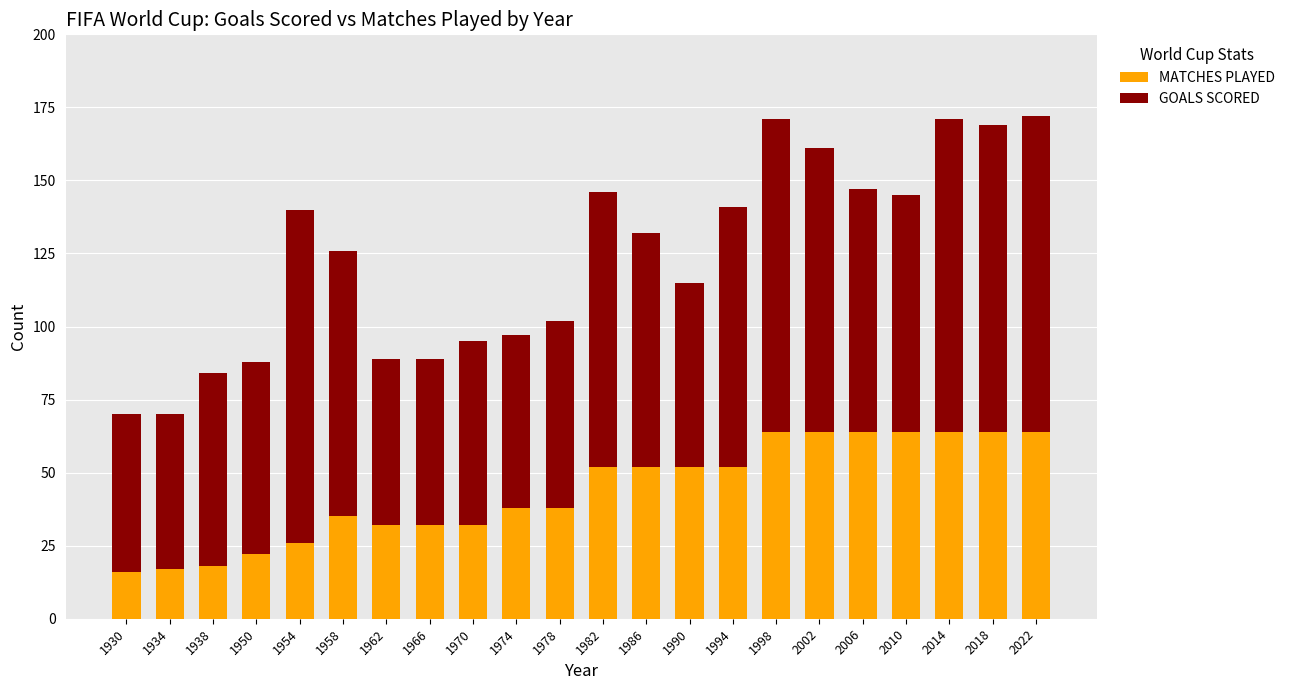

What is the total value across all series at 1982?

146